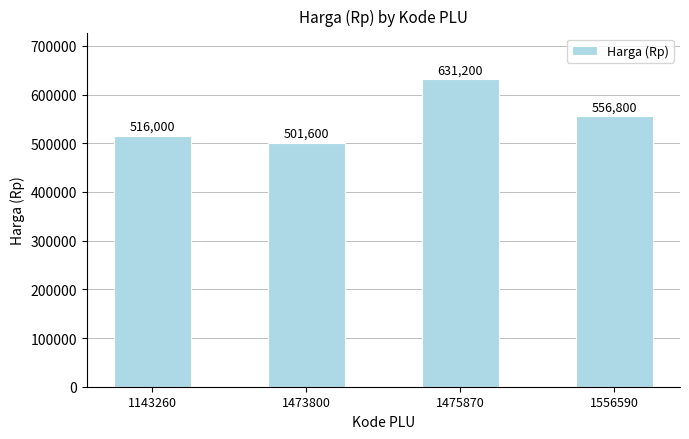

True or false: the data shows 501600 at 1473800.

True